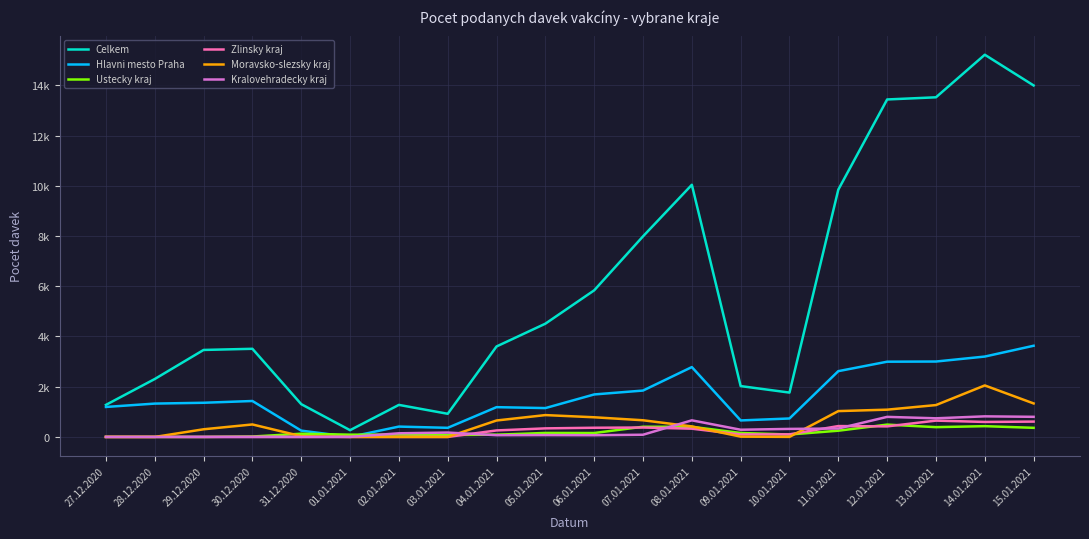

What are all the series names shown in the legend?

Celkem, Hlavni mesto Praha, Ustecky kraj, Zlinsky kraj, Moravsko-slezsky kraj, Kralovehradecky kraj